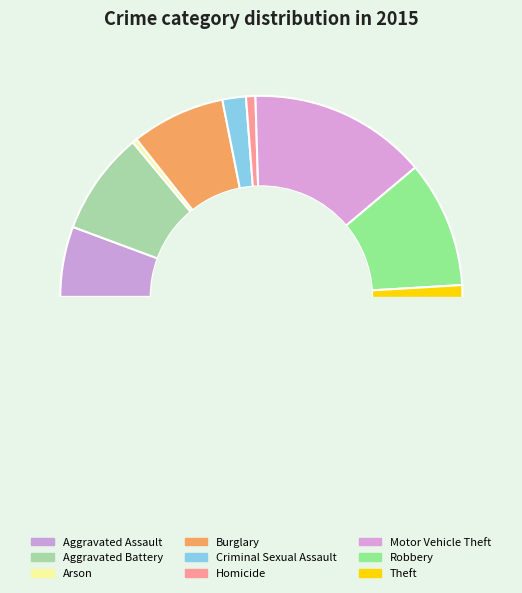

True or false: Aggravated Assault accounts for 6% of the total.

True